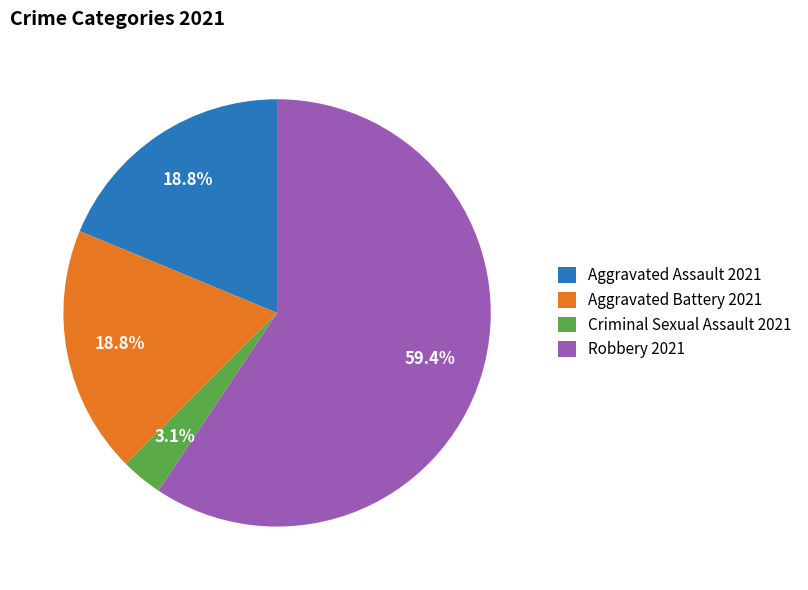

What is the largest slice in the pie chart?

Robbery 2021